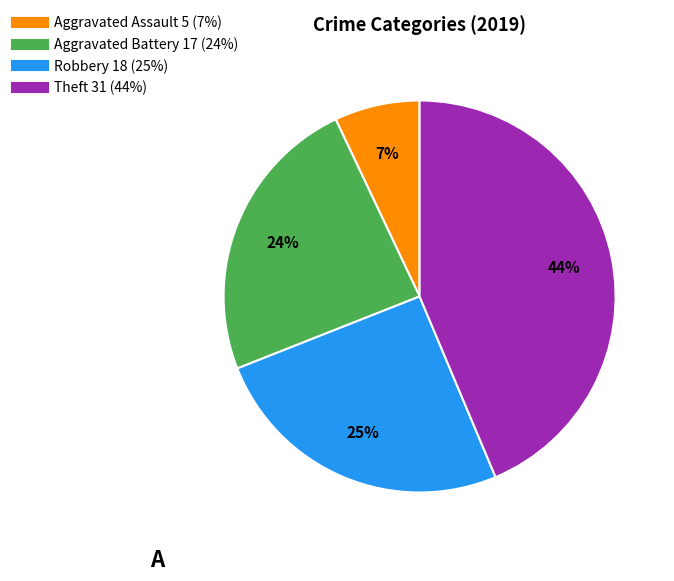

To the nearest percent, what is the difference between the Aggravated Battery and Theft slice percentages?

20%